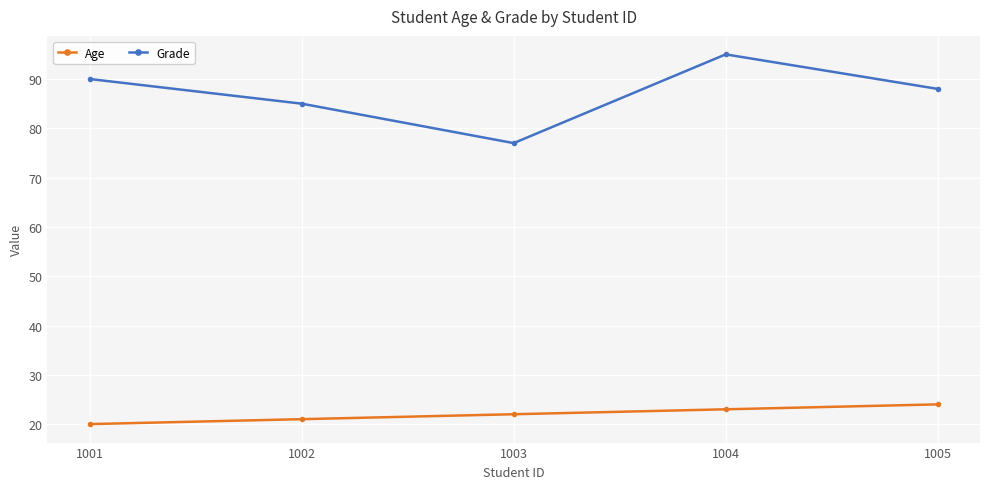

Rank the series by their maximum value, from highest to lowest.

Grade, Age